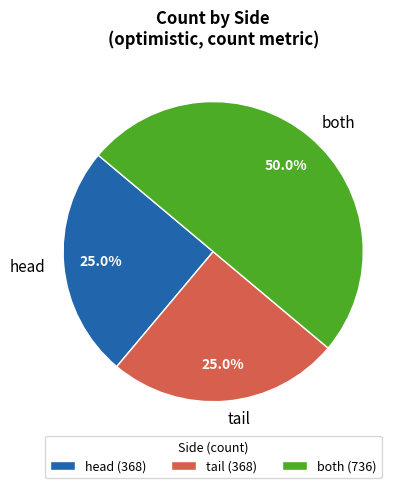

To the nearest percent, what portion does tail represent?

25%